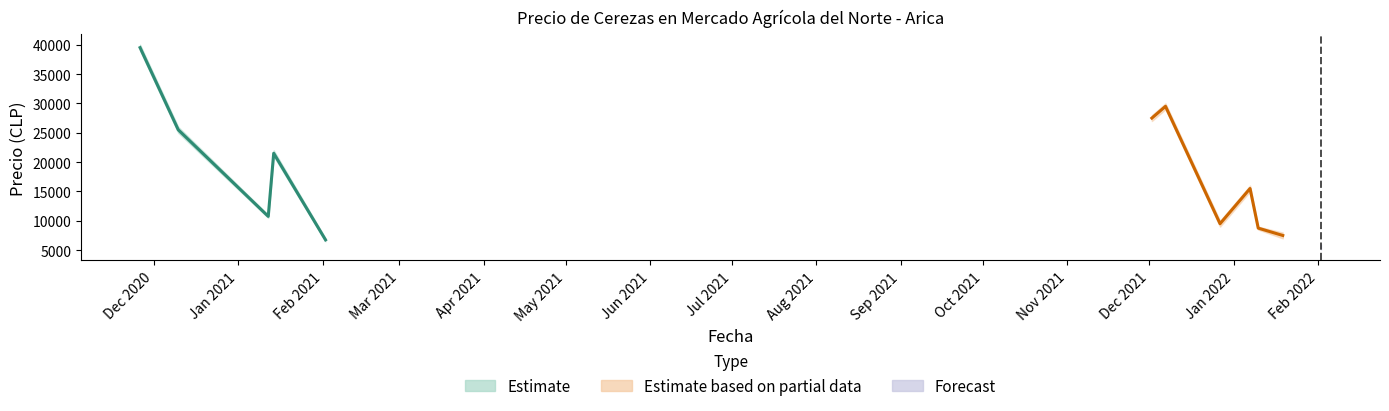

What position from the right is 2022-02-02?

1